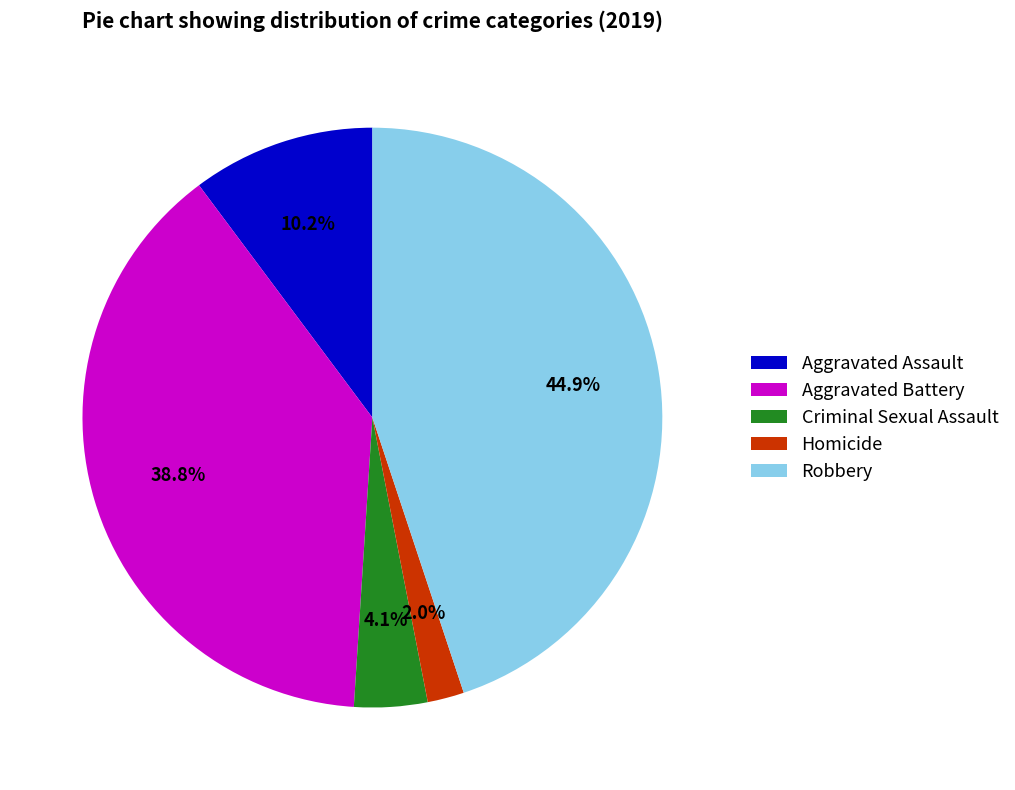

Is Robbery the majority of the pie?

No